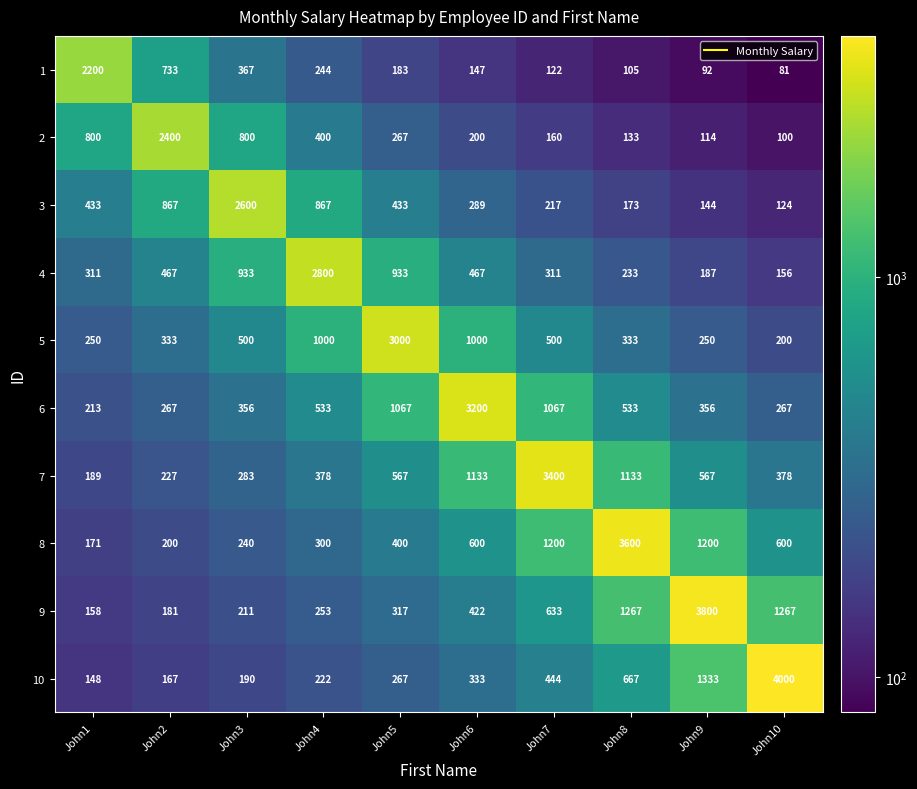

Which label corresponds to the smallest value in the chart?

John10